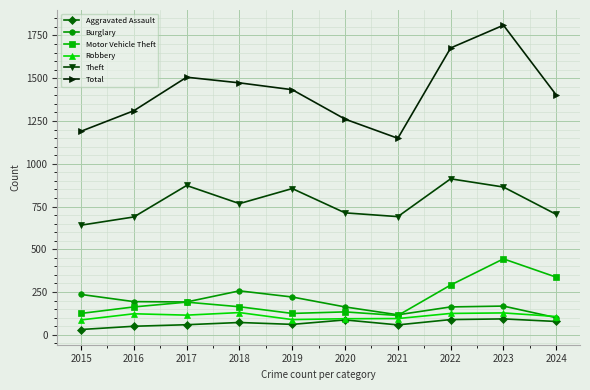

Where is Motor Vehicle Theft nearest to the value 278?

2022